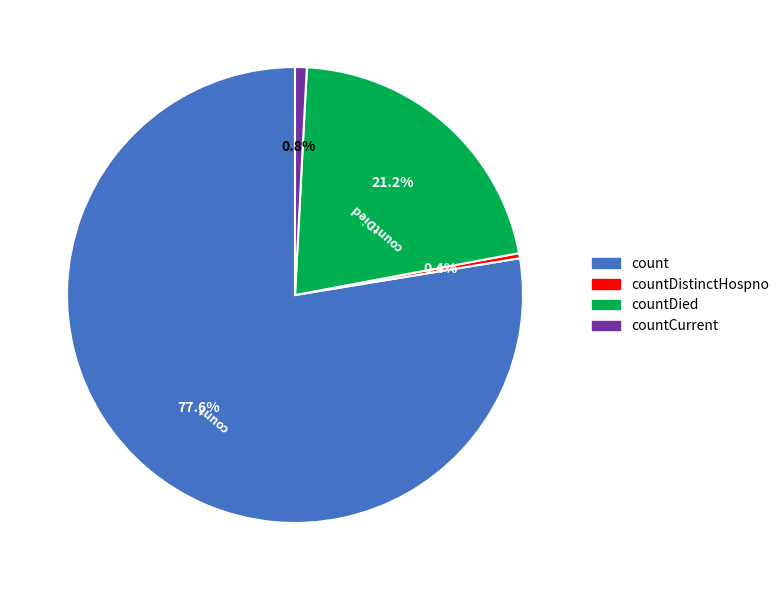

What is the total percentage of countDied and count?

98.8%